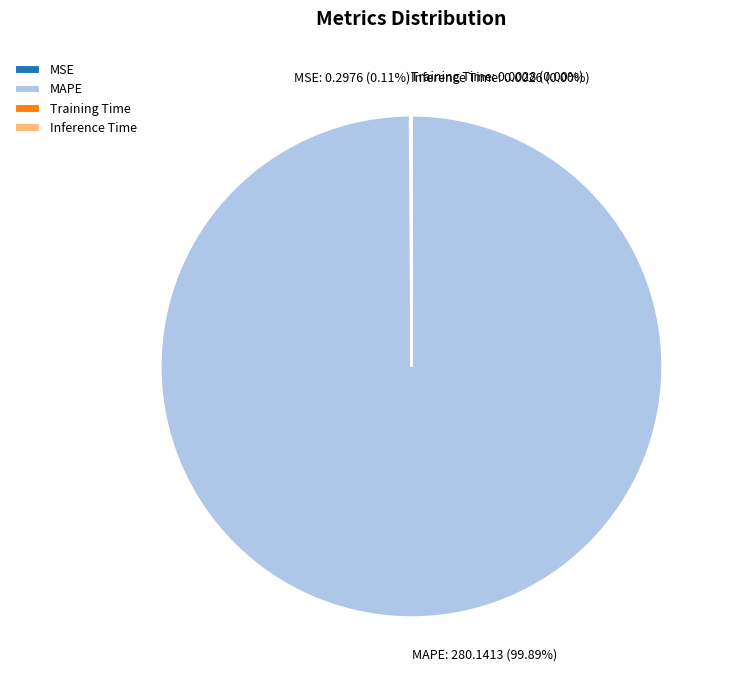

What is the largest slice in the pie chart?

MAPE